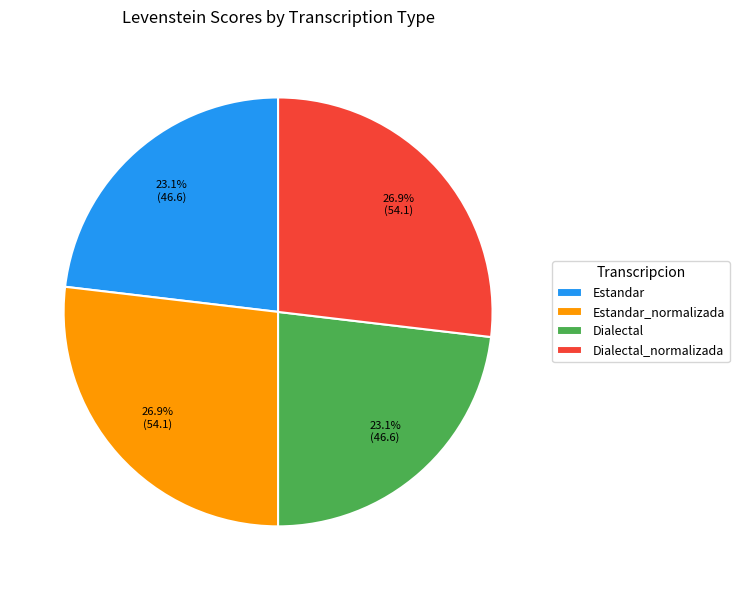

Is it true that Estandar is 23% of the pie?

True